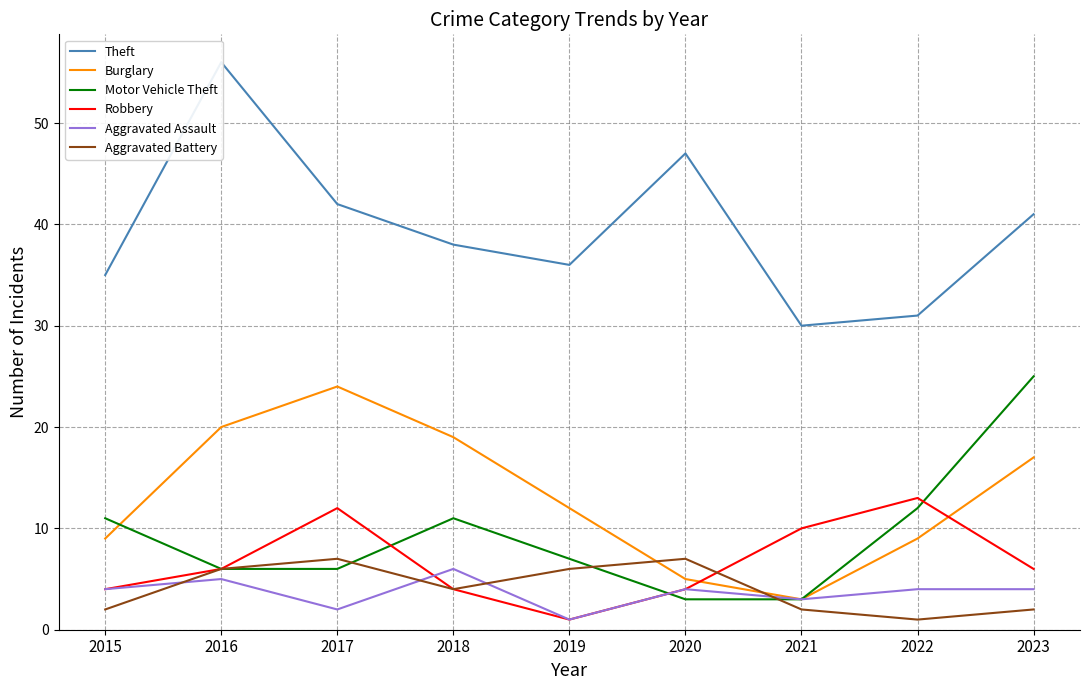

True or false: Burglary has more than 0 interior local peaks.

True